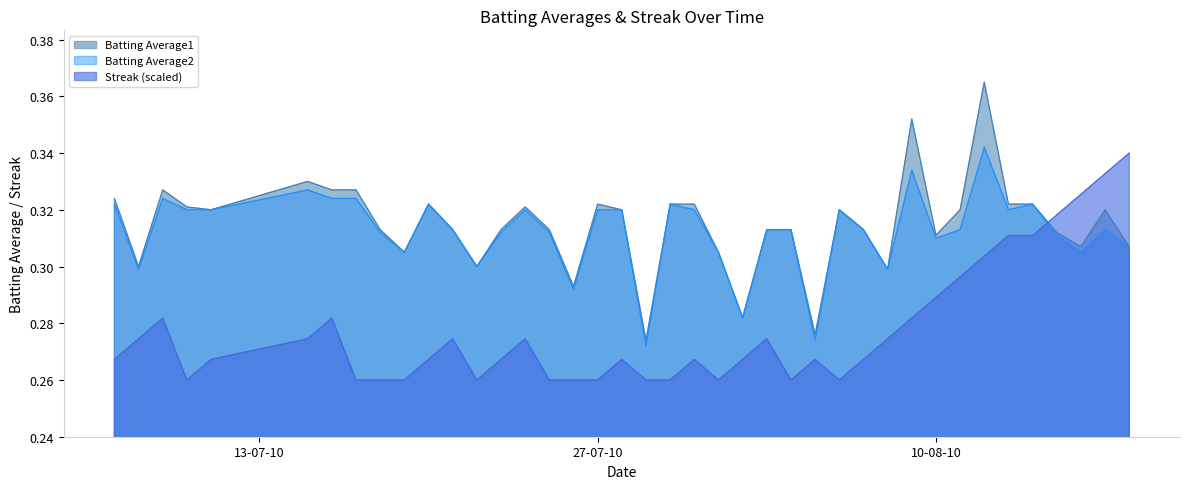

True or false: Batting Average1 and Streak (scaled) cross at least once.

True